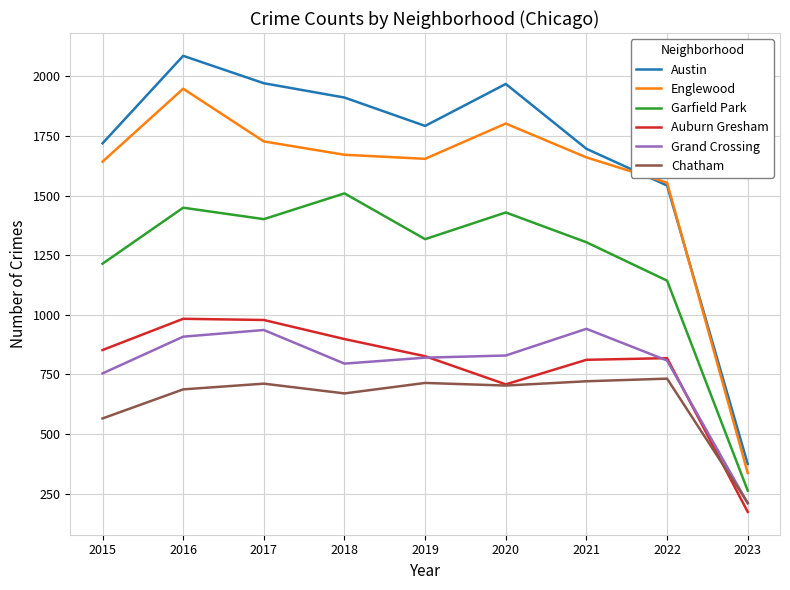

What is the difference between the Chatham values at 2019 and 2015?

149